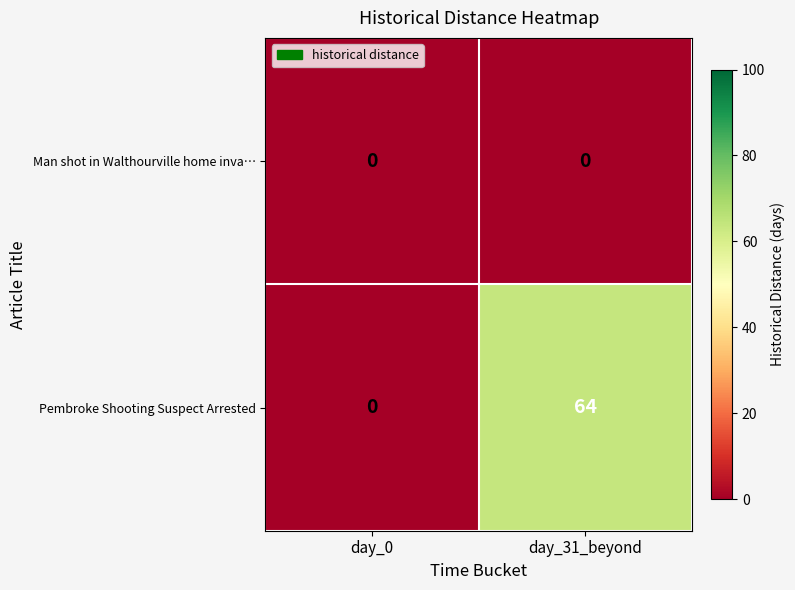

List the series in order of their overall mean, lowest first.

Man shot in Walthourville home inva…, Pembroke Shooting Suspect Arrested